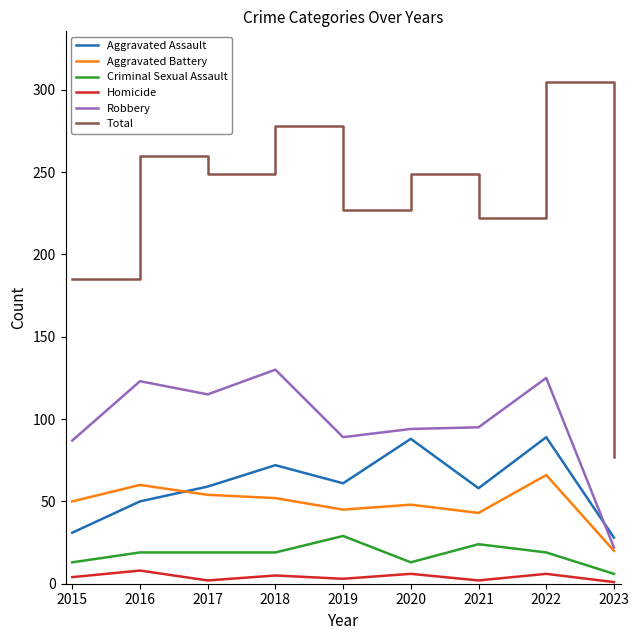

Which series changed the most between 2018 and 2020?

Robbery